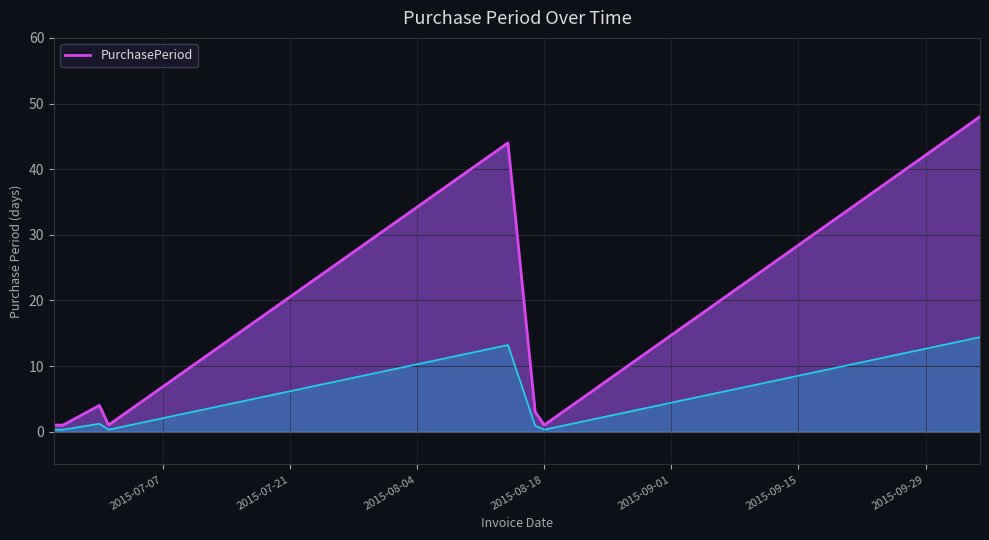

Between 2015-06-25 and 2015-06-30, which is larger?

2015-06-30